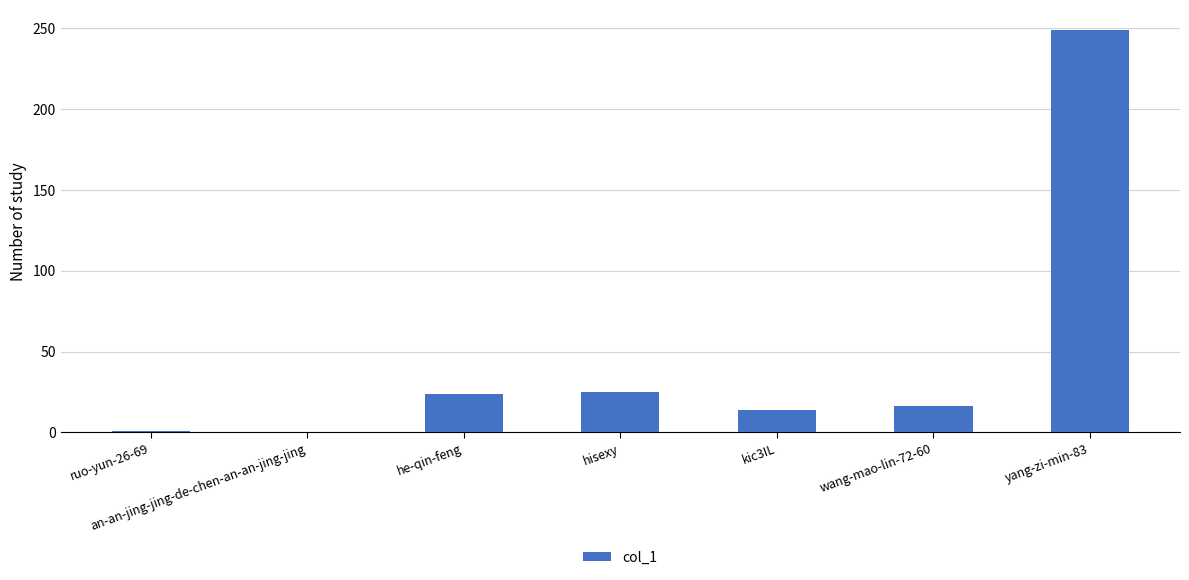

Is it true that the value at he-qin-feng is 16?

False